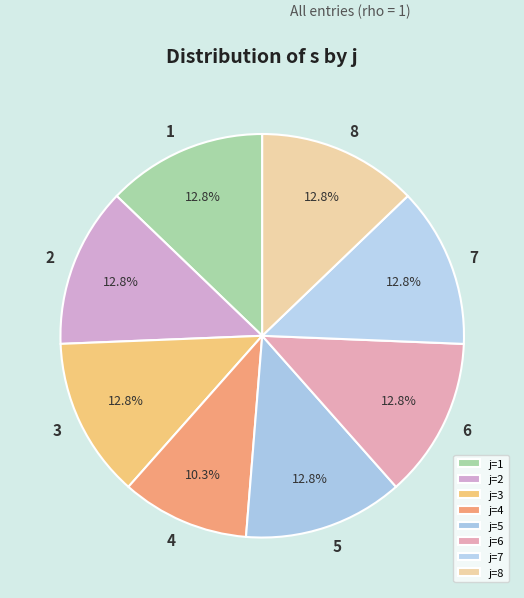

To the nearest percent, what percentage of the pie is 2?

13%